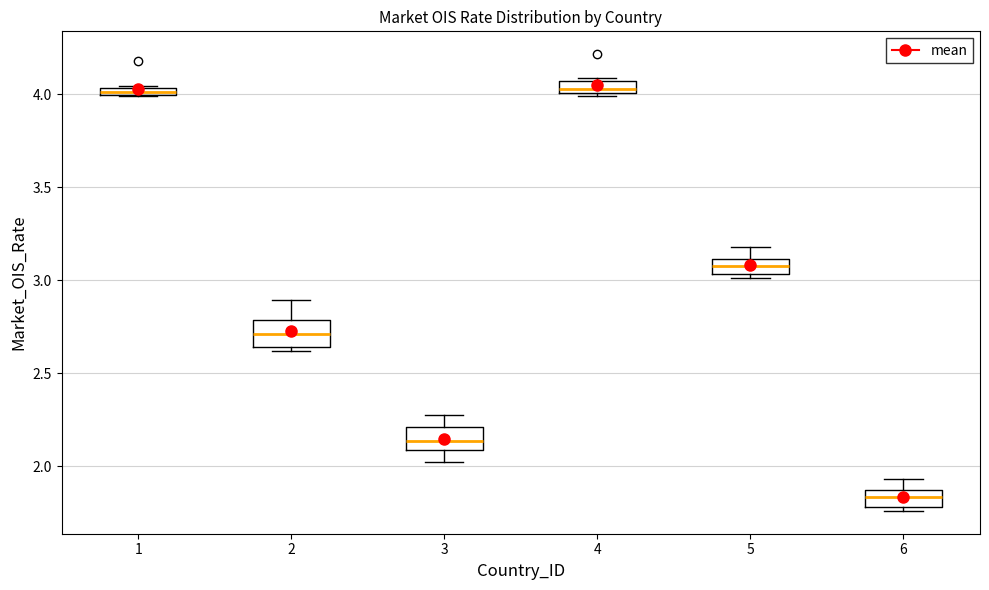

Where is the lower edge of the box at x = 5 on the y-axis? The values are not printed on the chart, so give them approximately, as read against the axis.

3.05